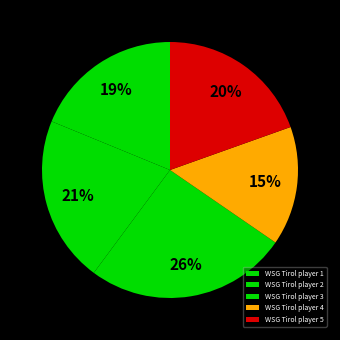

Combined, what portion of the pie is WSG Tirol player 3 and WSG Tirol player 5?

45.1%